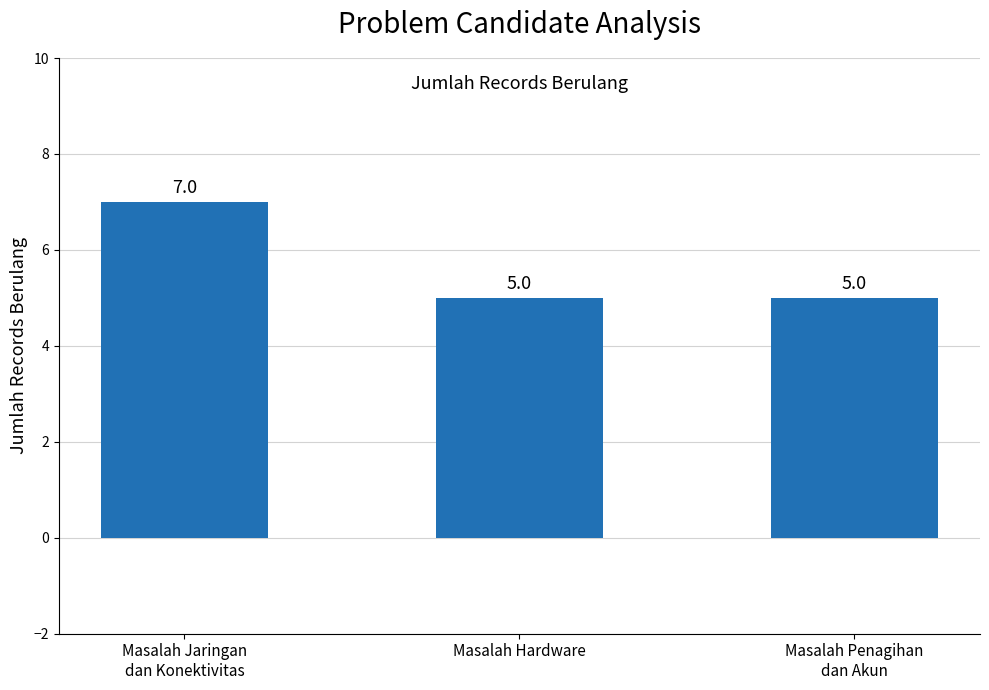

Reading right to left, transcribe all the data shown in this chart.

Masalah Penagihan
dan Akun=5	Masalah Hardware=5	Masalah Jaringan
dan Konektivitas=7